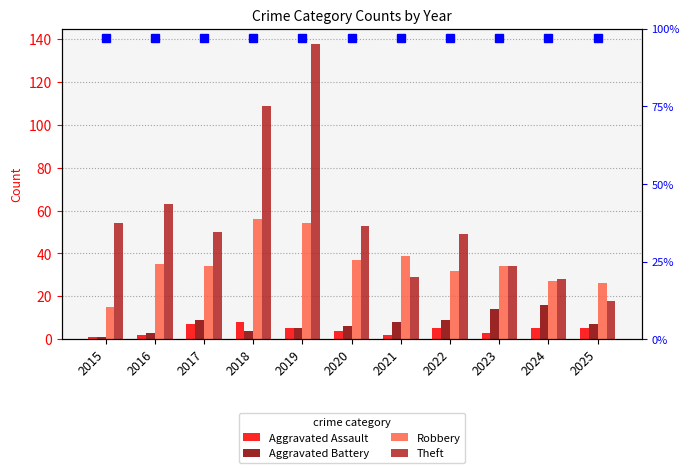

What are all the series names shown in the legend?

Aggravated Assault, Aggravated Battery, Robbery, Theft